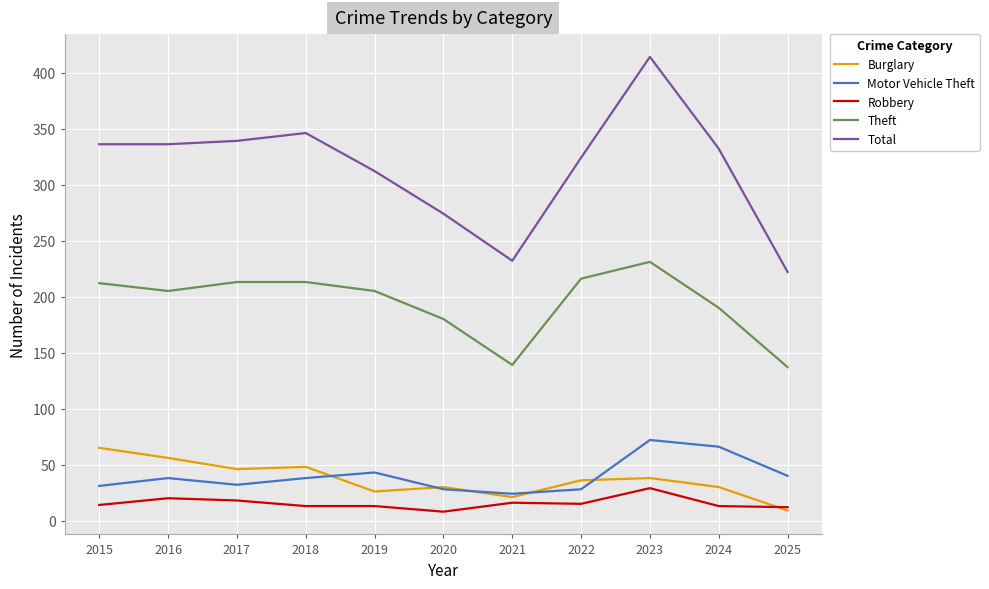

Is it true that Theft equals 67 at 2021?

False